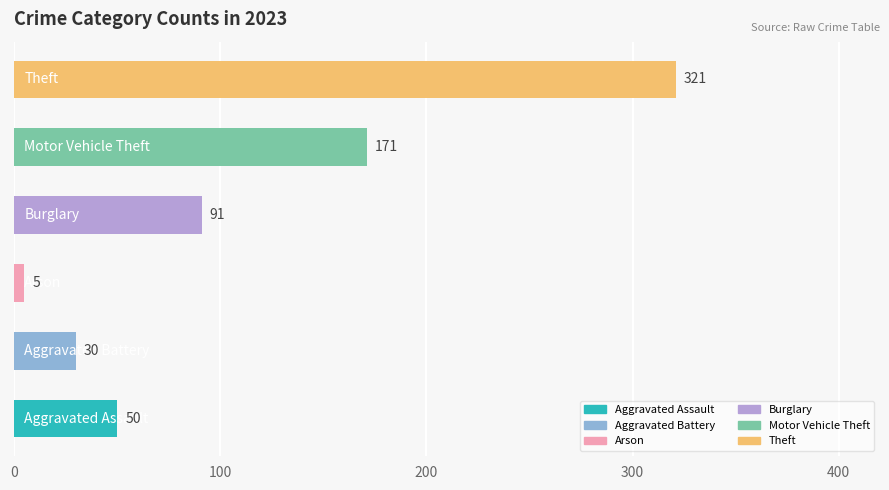

What is the average value?

111